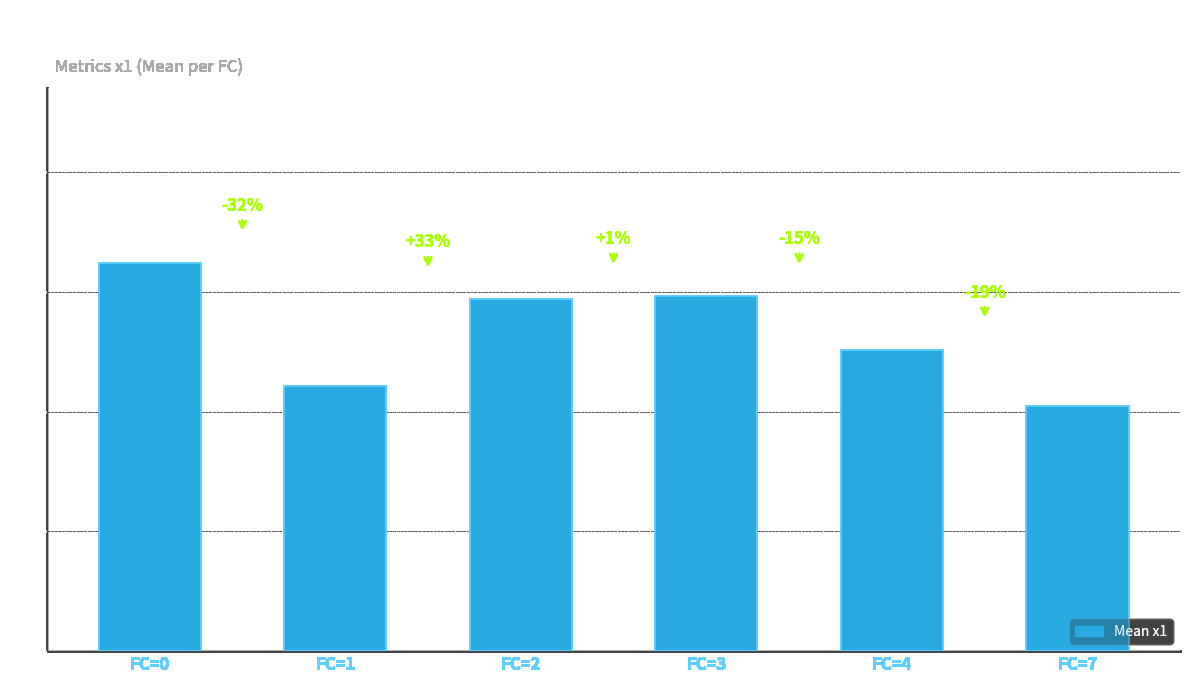

Where does the data first go above 5?

FC=0